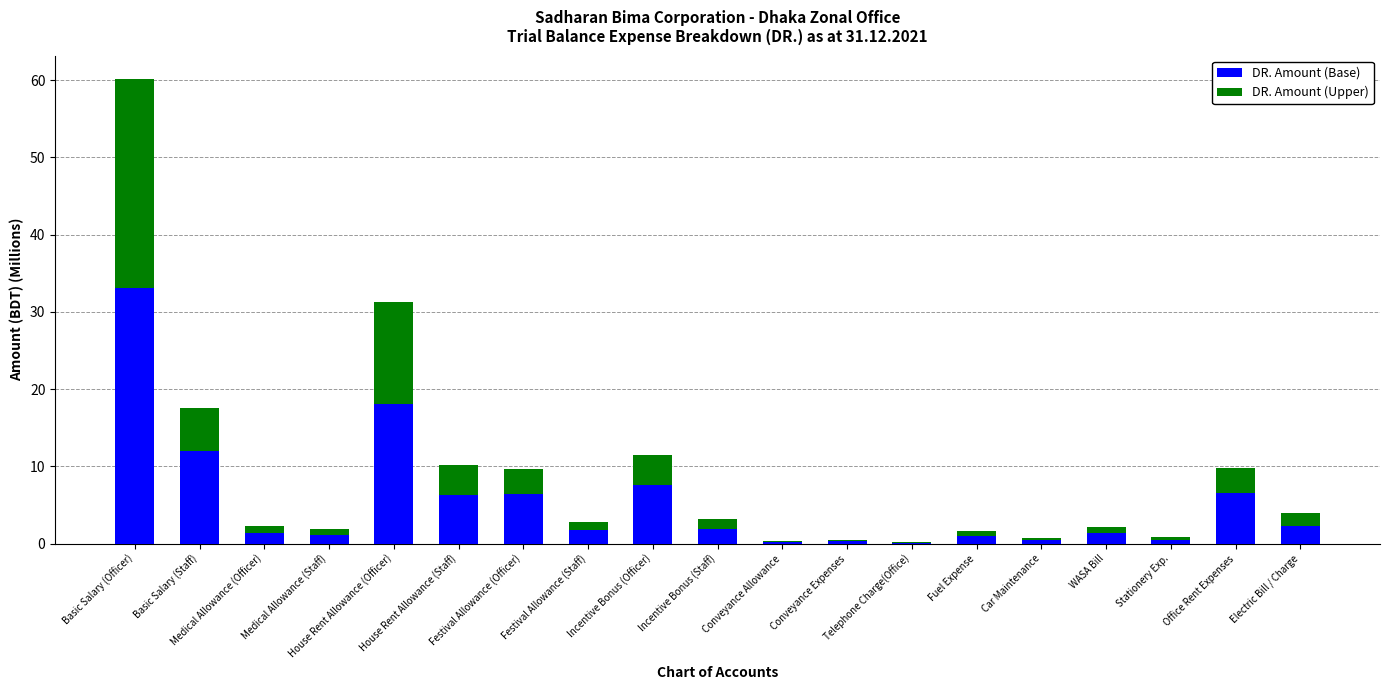

What is the highest value of the DR. Amount (Base) series?

33.1